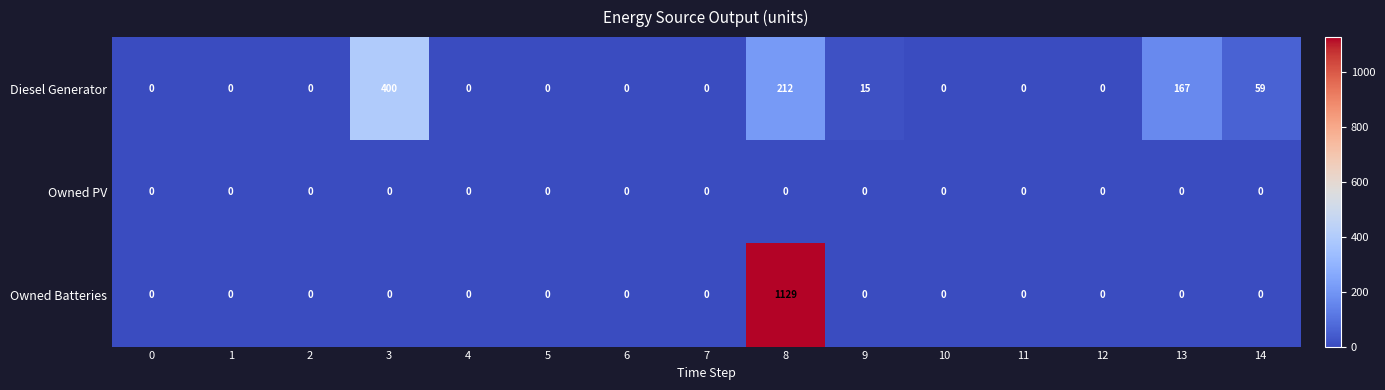

How many data points does each series have?

15